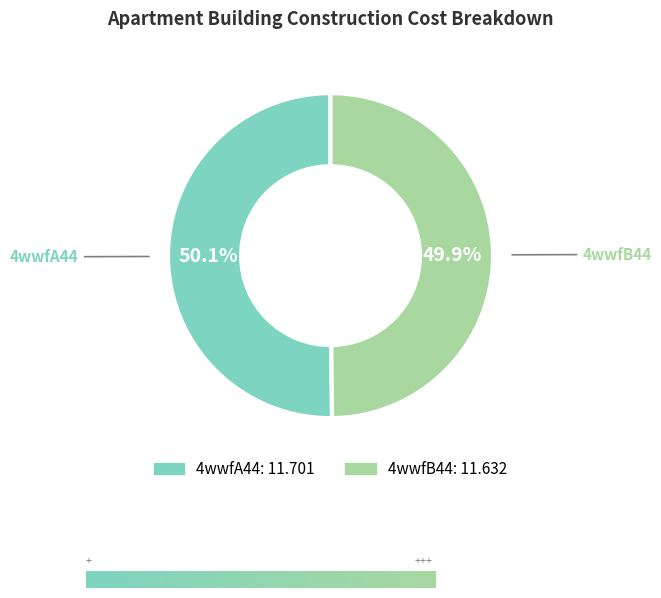

What is the total percentage of 4wwfA44 and 4wwfB44?

100.0%